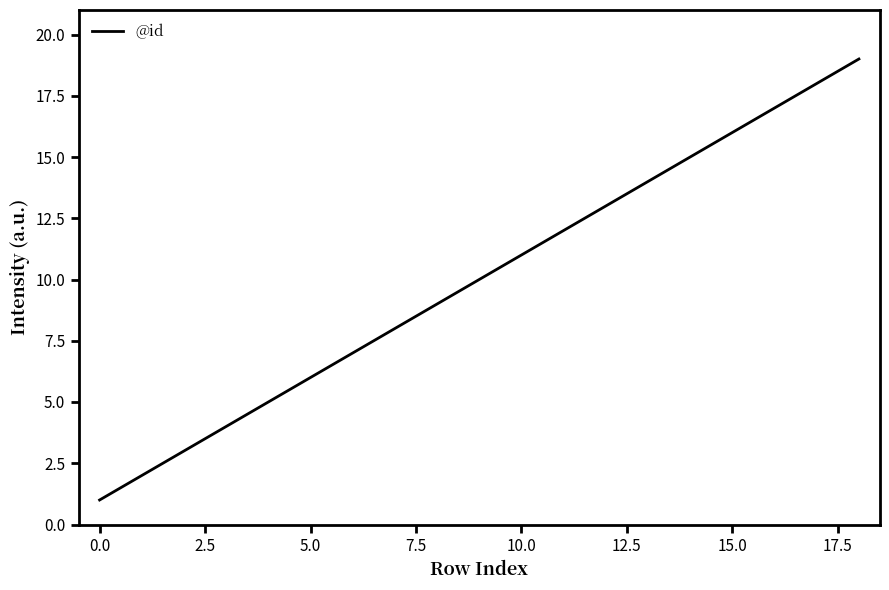

What is the difference between the maximum and second lowest values?

18.0